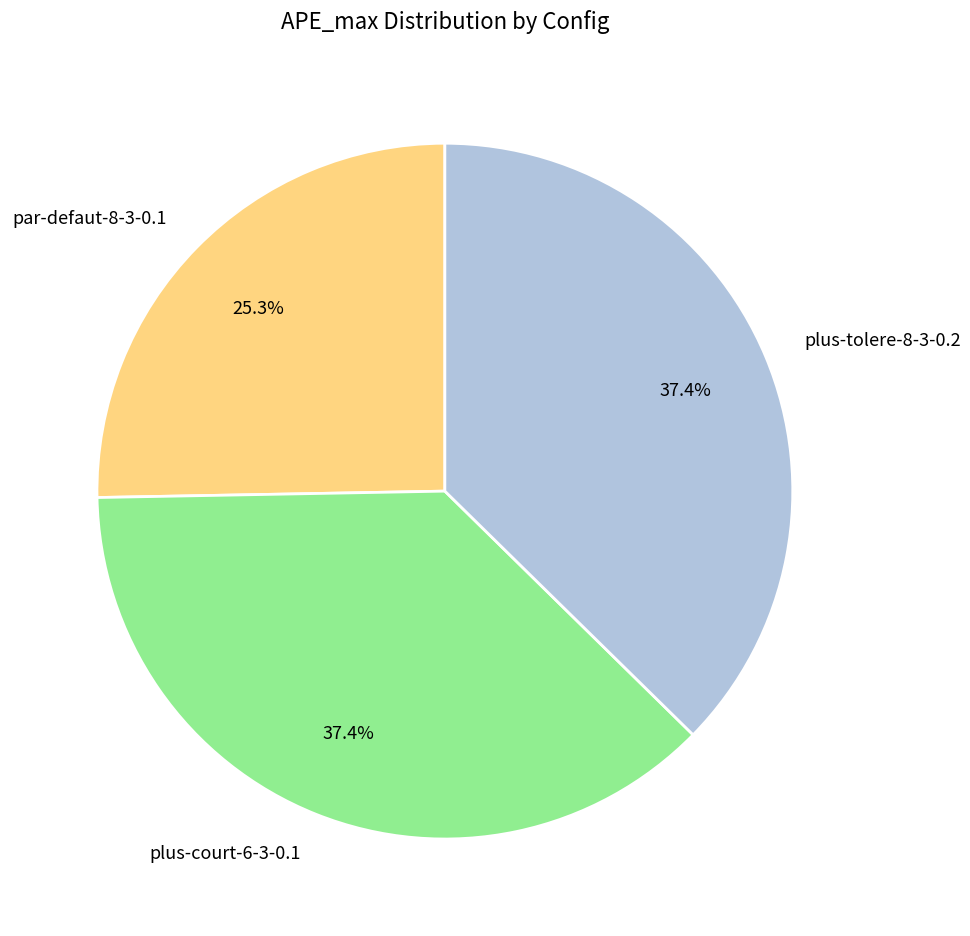

What percentage do par-defaut-8-3-0.1 and plus-tolere-8-3-0.2 together represent?

62.6%